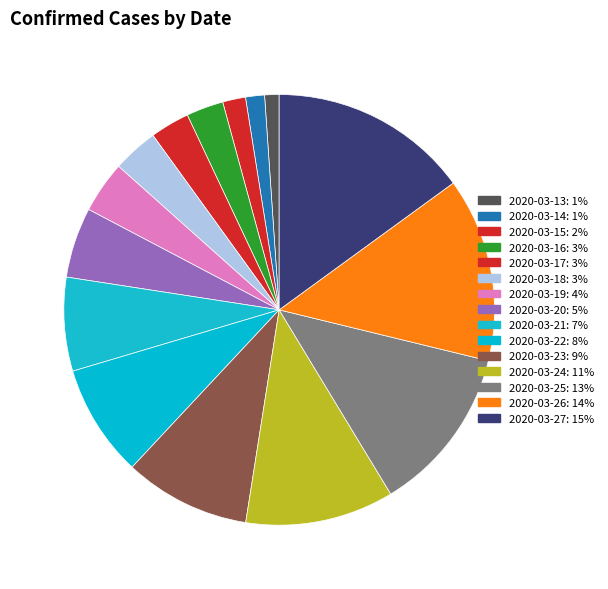

Approximately how many times larger is the value at 2020-03-17 compared to 2020-03-22?

0.4